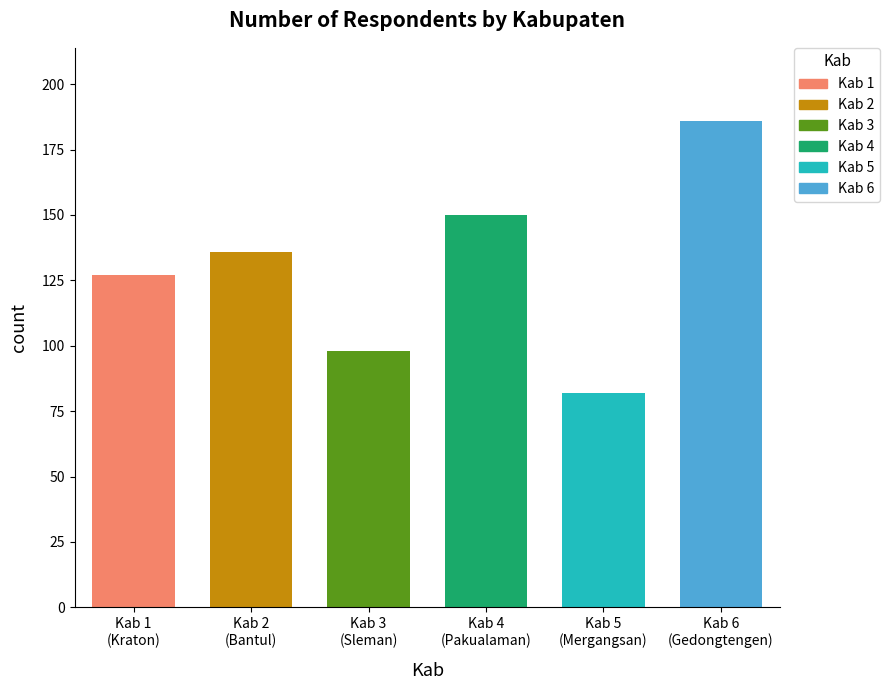

What is the difference between the values at 1 and 4?

23